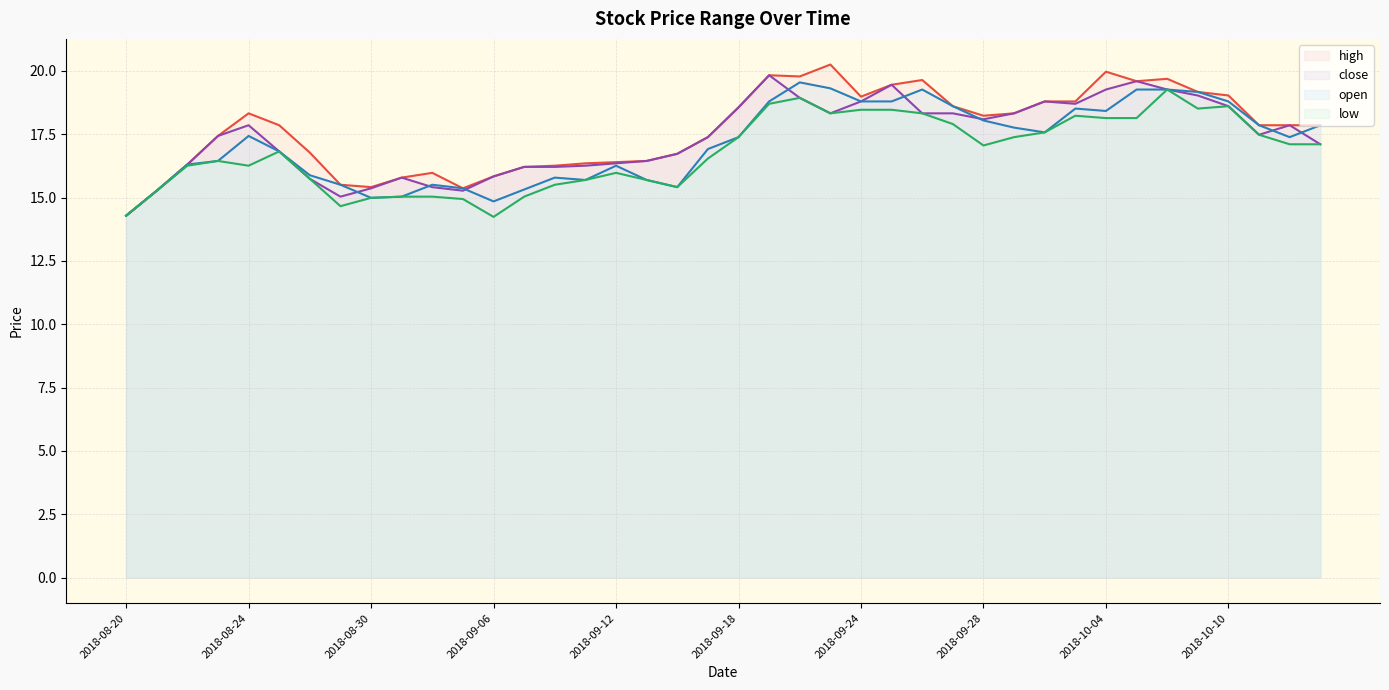

At 2018-09-28, list the series in order from smallest to largest.

low, open, close, high